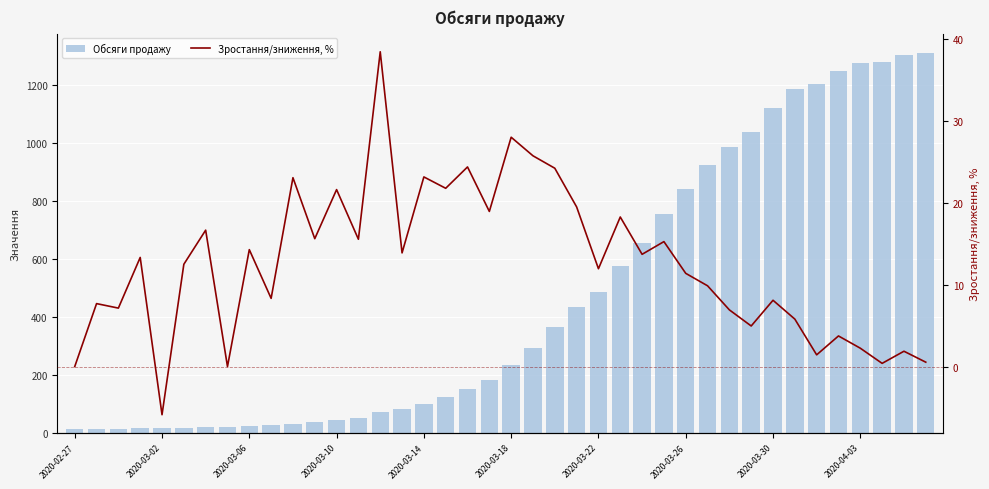

How many positive values does the Зростання/зниження, % series have?

37